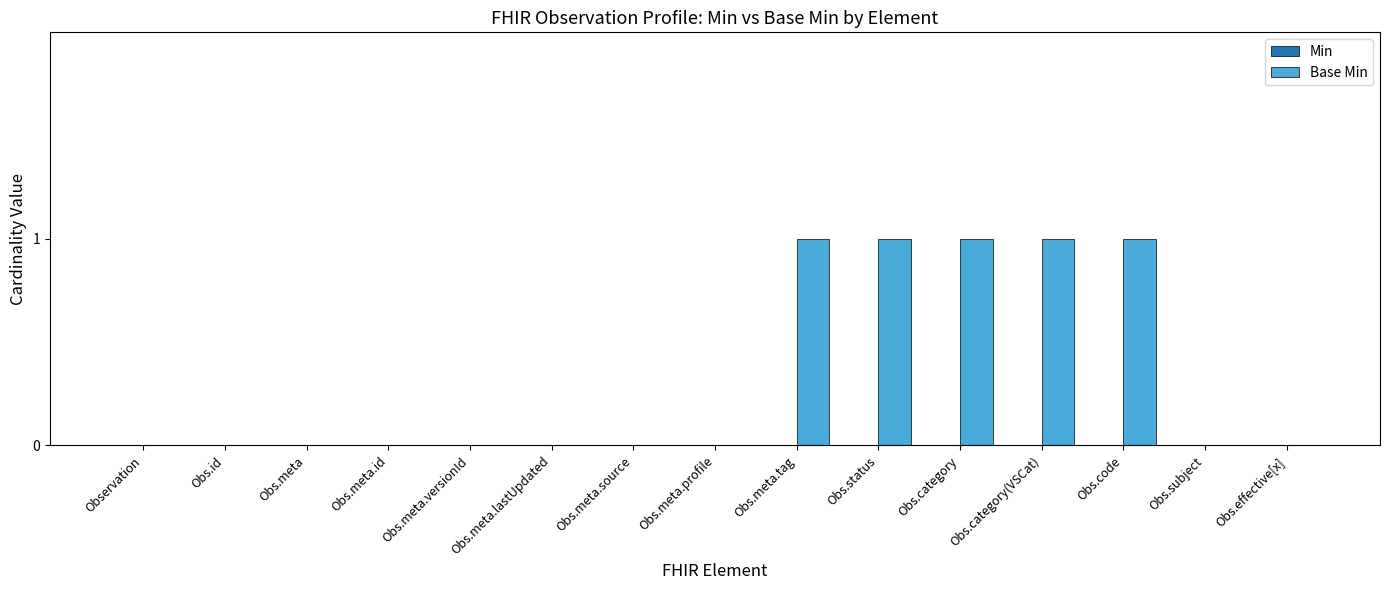

What is the sum of all values?

5